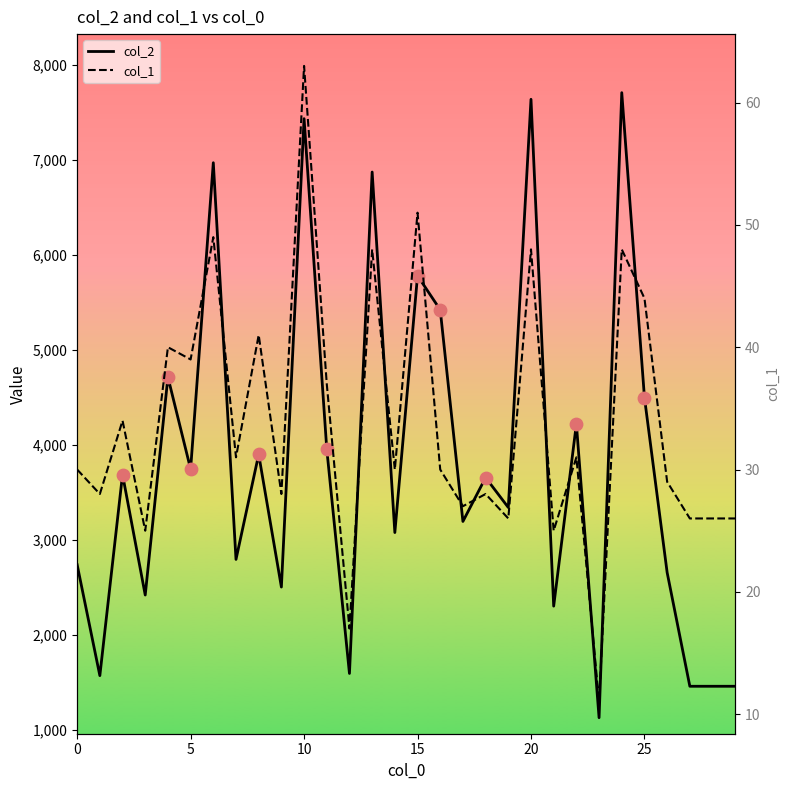

At how many categories does at least one series exceed 1723?

24